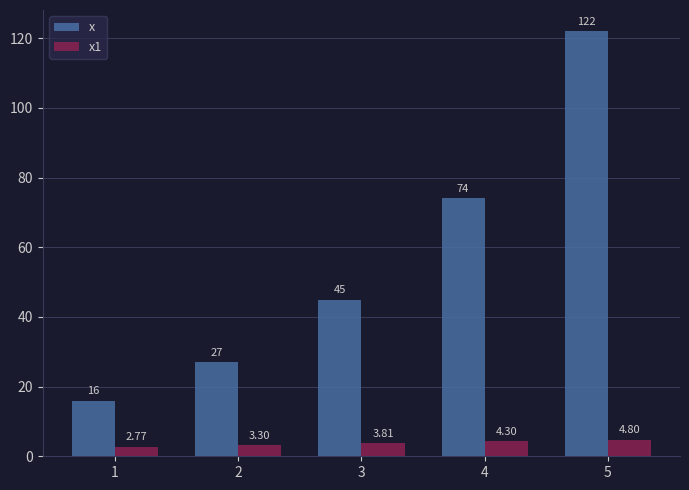

What is the difference between the x values at 3 and 4?

29.0